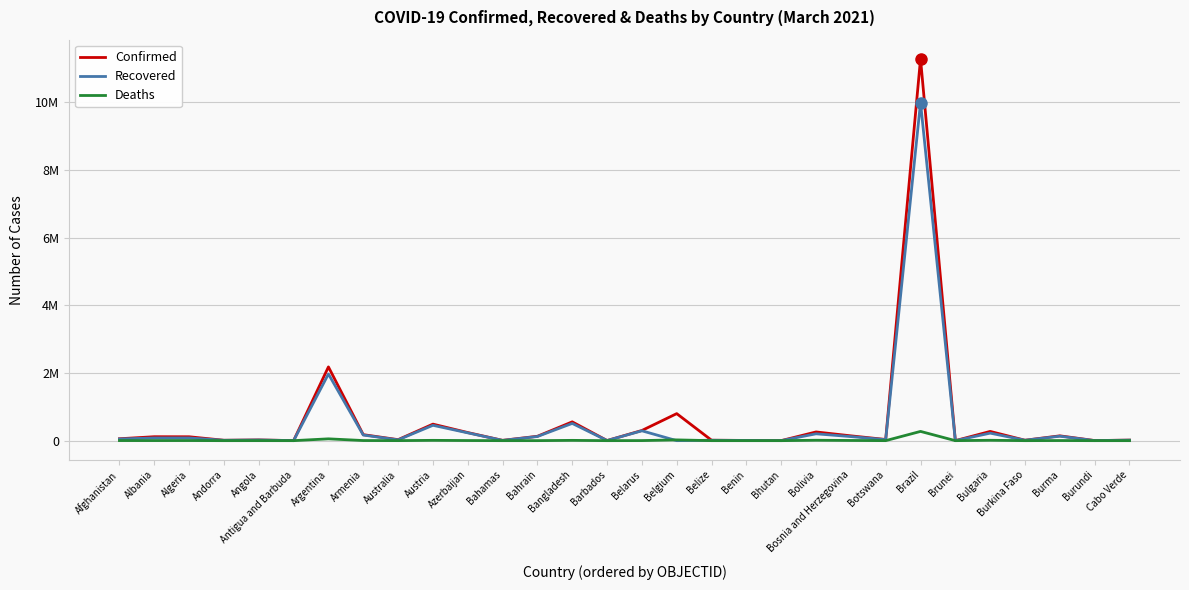

What position from the right is Austria?

21